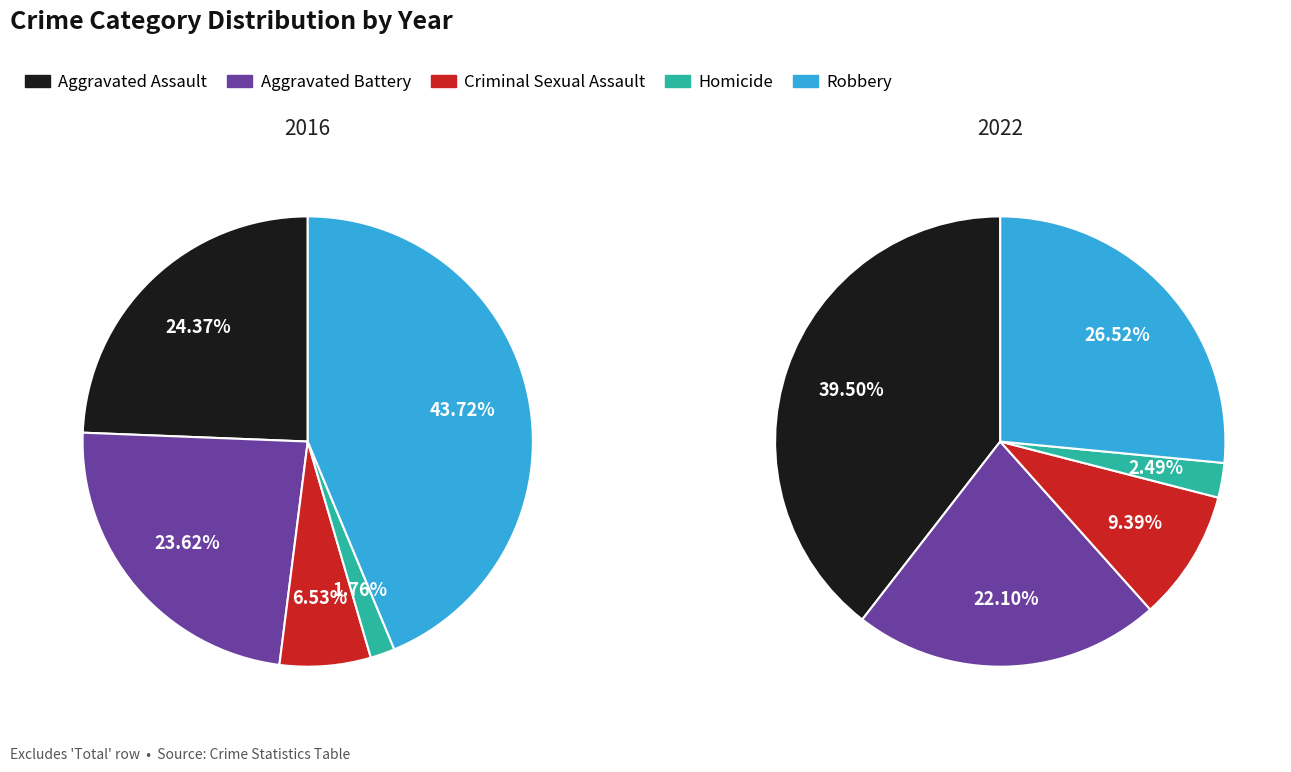

What portion of the pie excludes Robbery?

56.3%